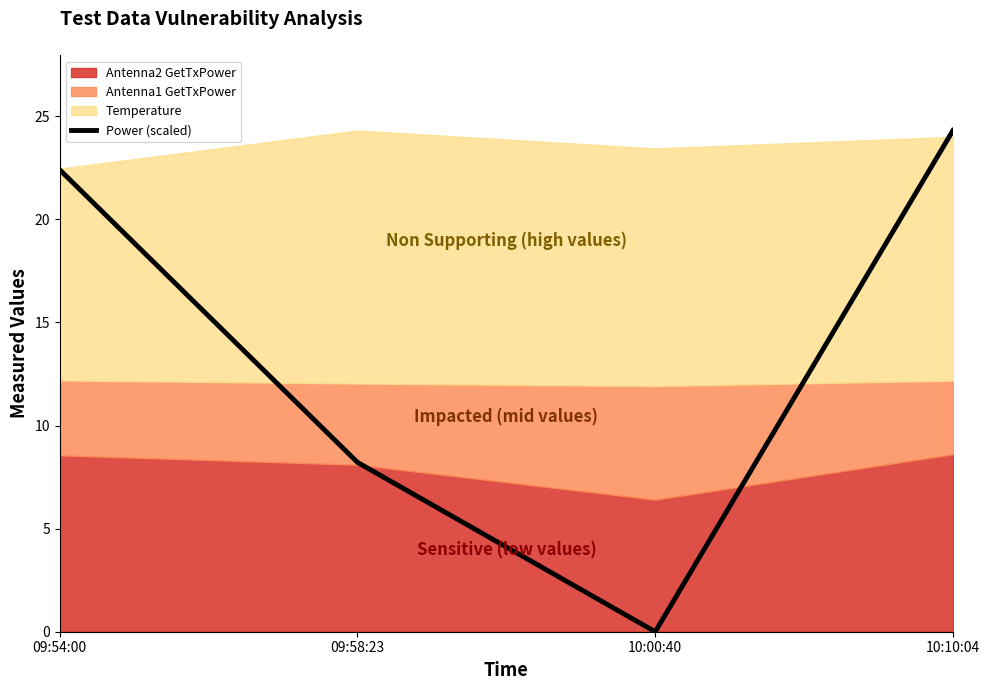

Reading left to right, list all the values displayed in this chart.

09:54:00=22.4	09:58:23=8.2	10:00:40=0.0	10:10:04=24.3